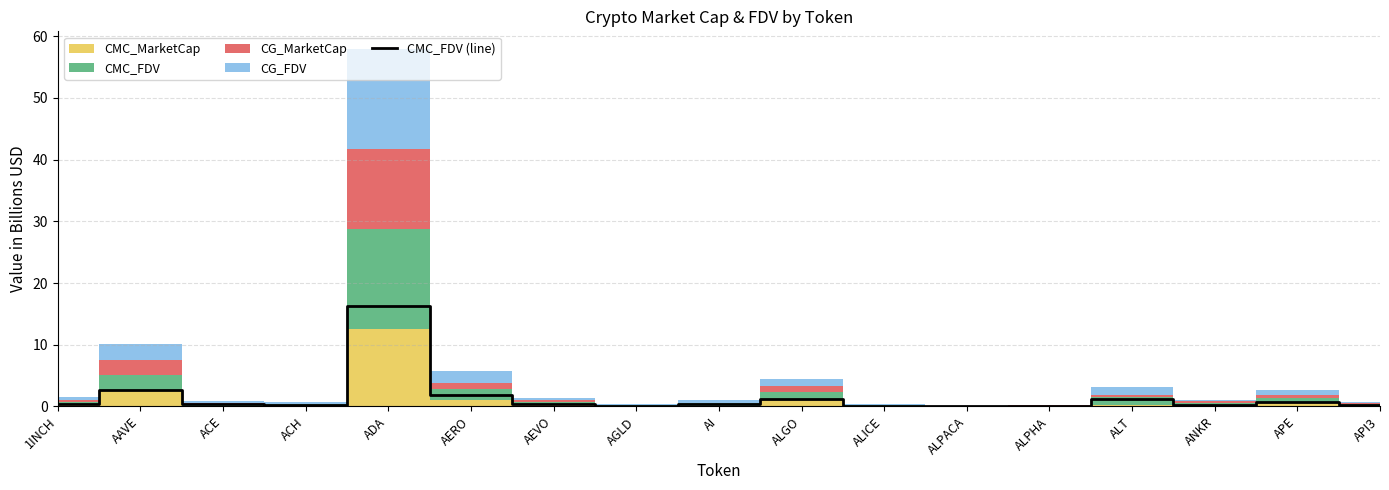

Reading right to left, transcribe all the data shown in this chart.

API3=0.2	APE=0.8	ANKR=0.3	ALT=1.2	ALPHA=0.1	ALPACA=0.0	ALICE=0.1	ALGO=1.3	AI=0.5	AGLD=0.1	AEVO=0.4	AERO=1.9	ADA=16.2	ACH=0.2	ACE=0.3	AAVE=2.6	1INCH=0.4